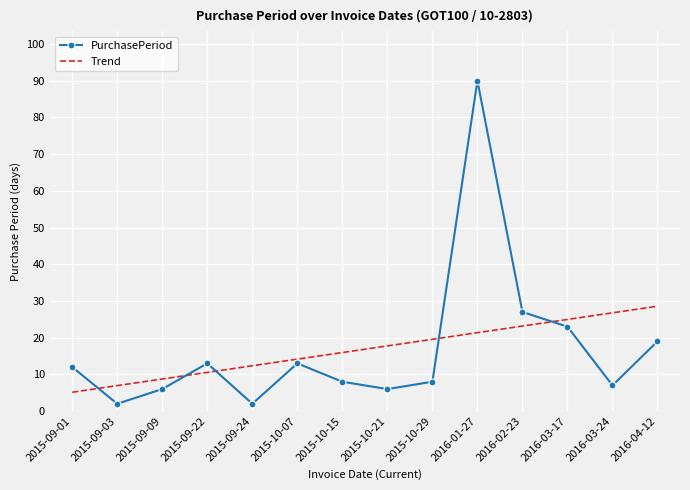

Rank the categories by value from highest to lowest.

2016-01-27, 2016-02-23, 2016-03-17, 2016-04-12, 2015-09-22, 2015-10-07, 2015-09-01, 2015-10-15, 2015-10-29, 2016-03-24, 2015-09-09, 2015-10-21, 2015-09-03, 2015-09-24